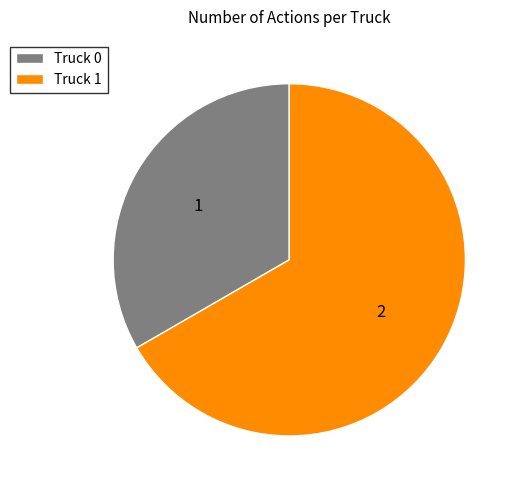

How many segments does this pie chart have?

2